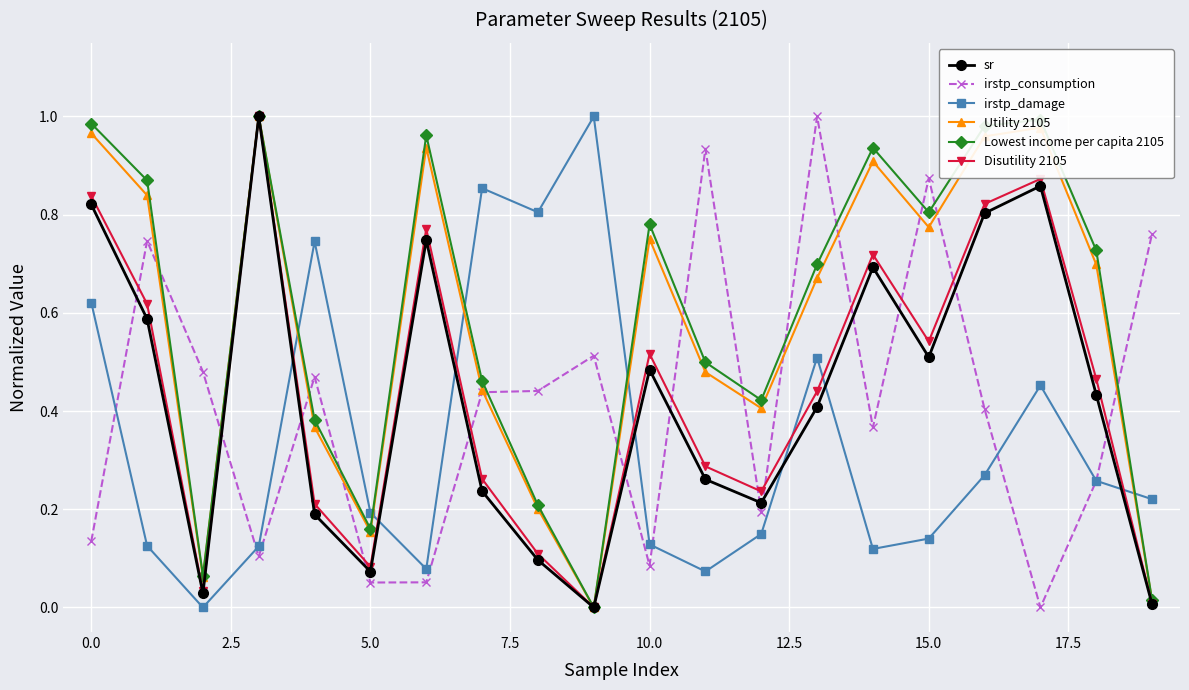

True or false: irstp_damage and Disutility 2105 cross at least once.

True